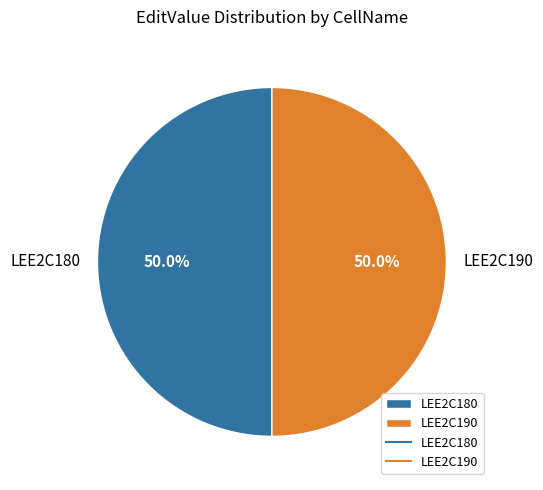

How many slices are in this pie chart?

2